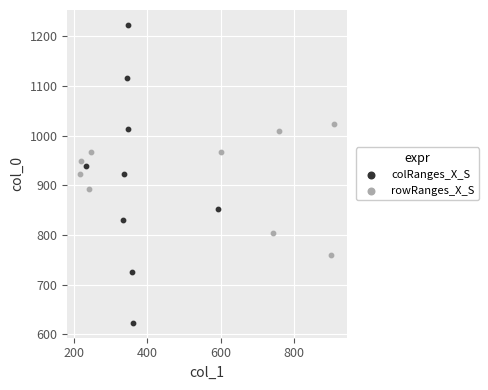

Which series reaches the minimum Y coordinate?

colRanges_X_S